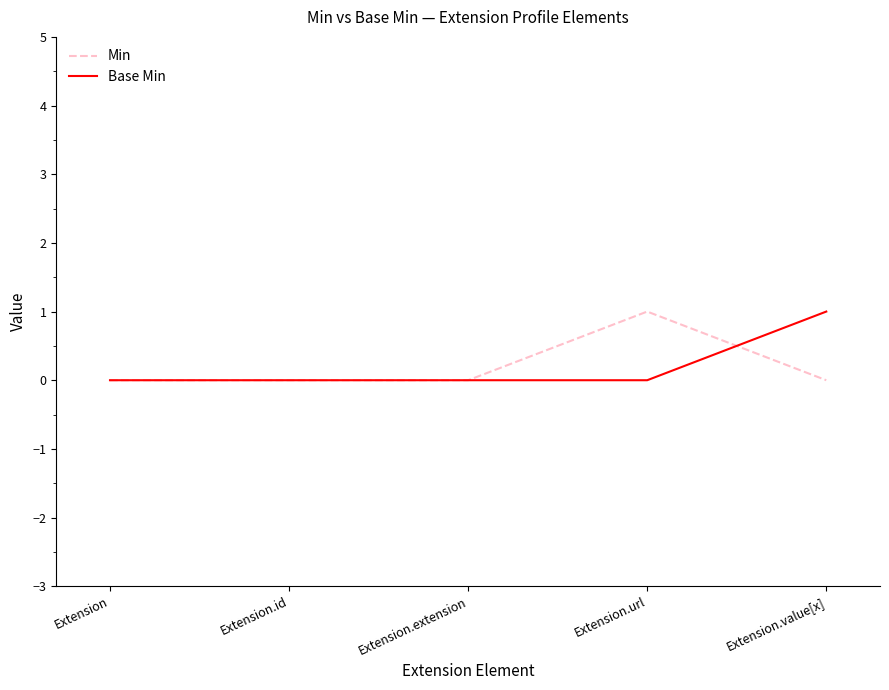

Rank the series at Extension.url from highest to lowest value.

Min, Base Min